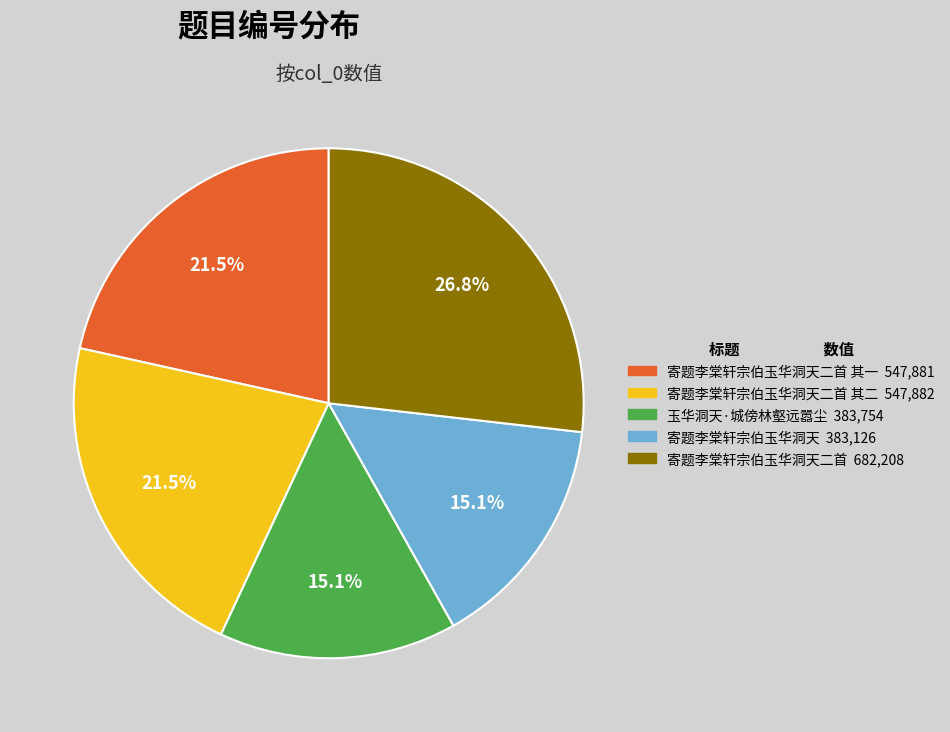

Does any single category account for the majority?

No